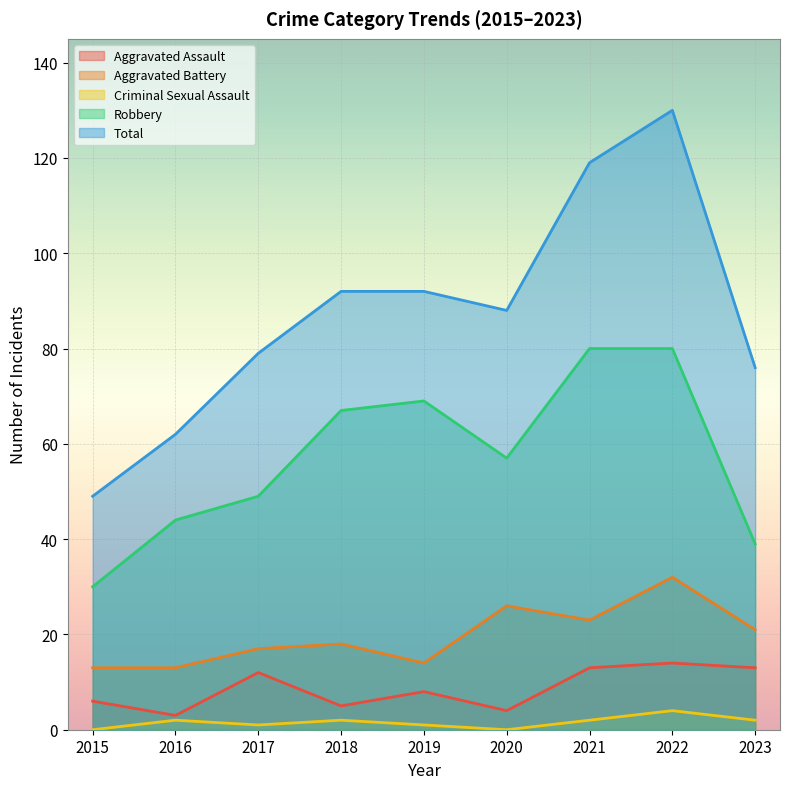

What is the difference between the maximum and minimum values in the Total series?

81